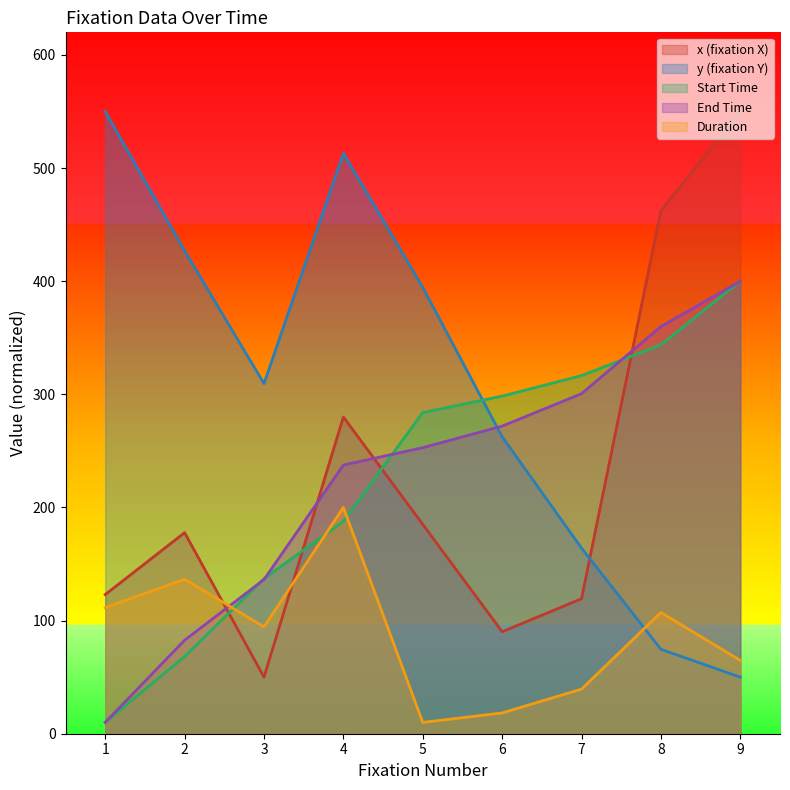

Does the chart have visible grid lines?

No